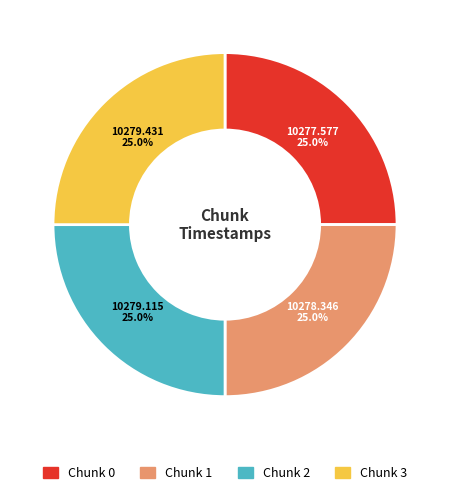

Is there any slice that represents more than half of the pie?

No